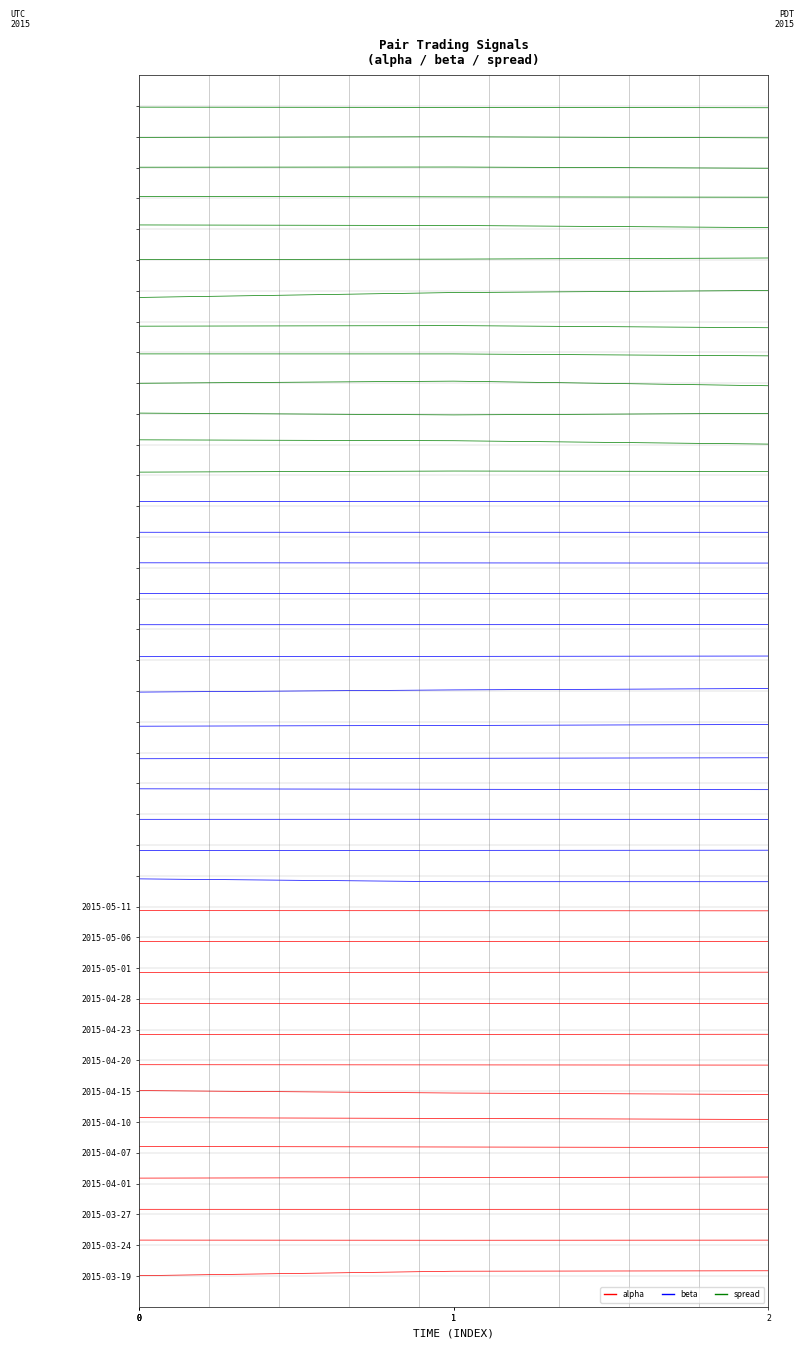

Count the number of data series in this chart.

3